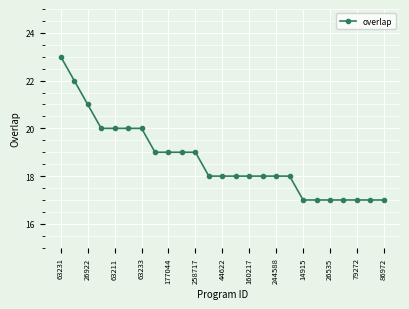

What is the minimum value shown in the chart?

17